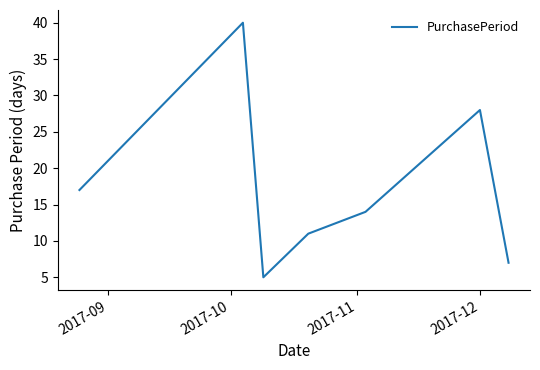

What is the difference between the maximum and minimum values?

35